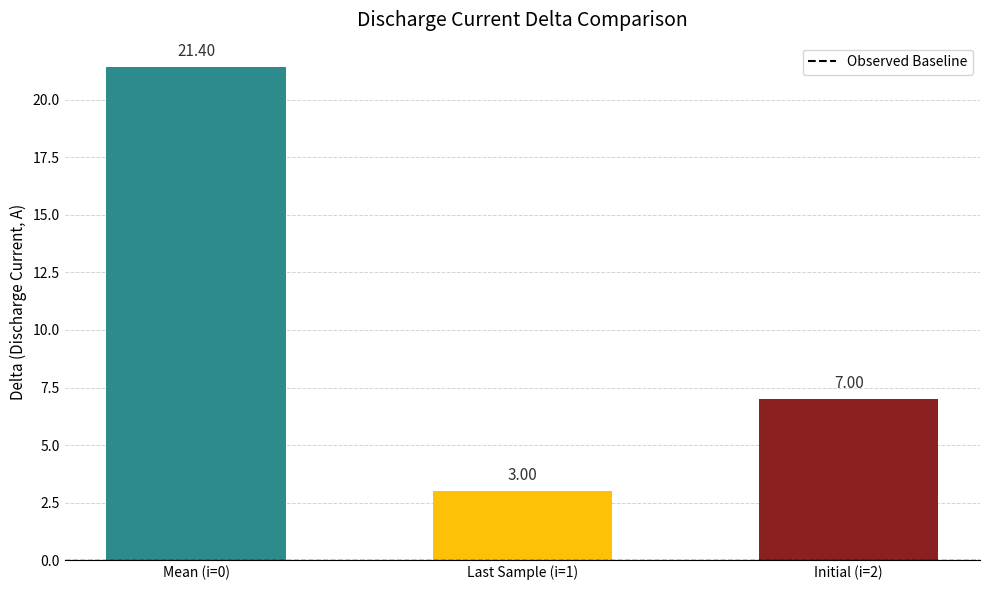

Rank the categories by value from lowest to highest.

Last Sample (i=1), Initial (i=2), Mean (i=0)